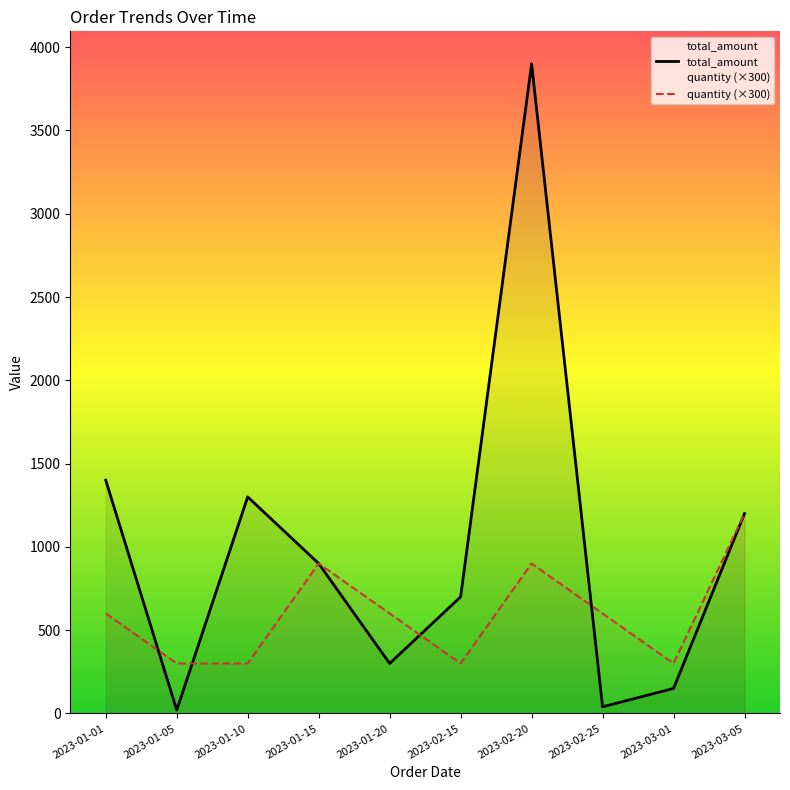

Count the quantity (×300) values in the range 300 to 900.

9